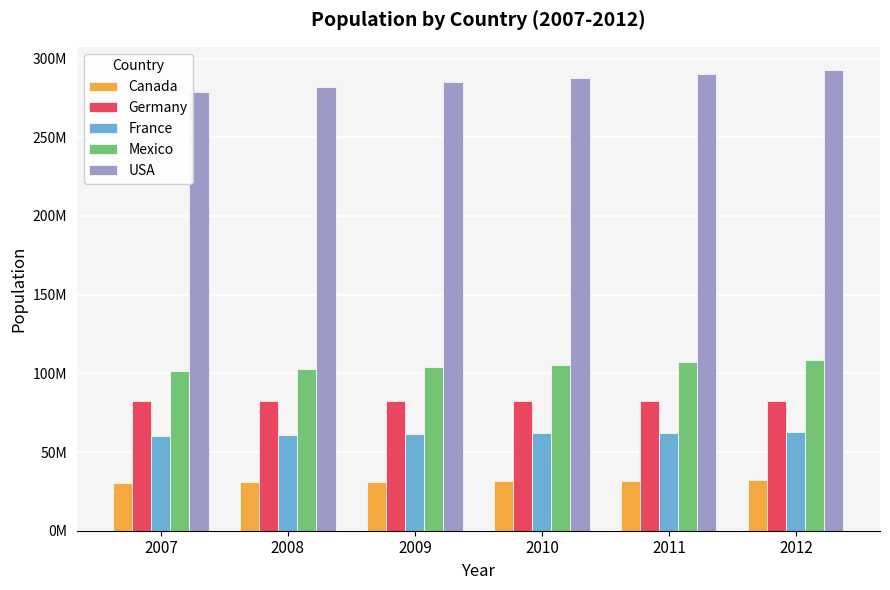

Are the bars grouped side by side (vs. stacked)?

Yes